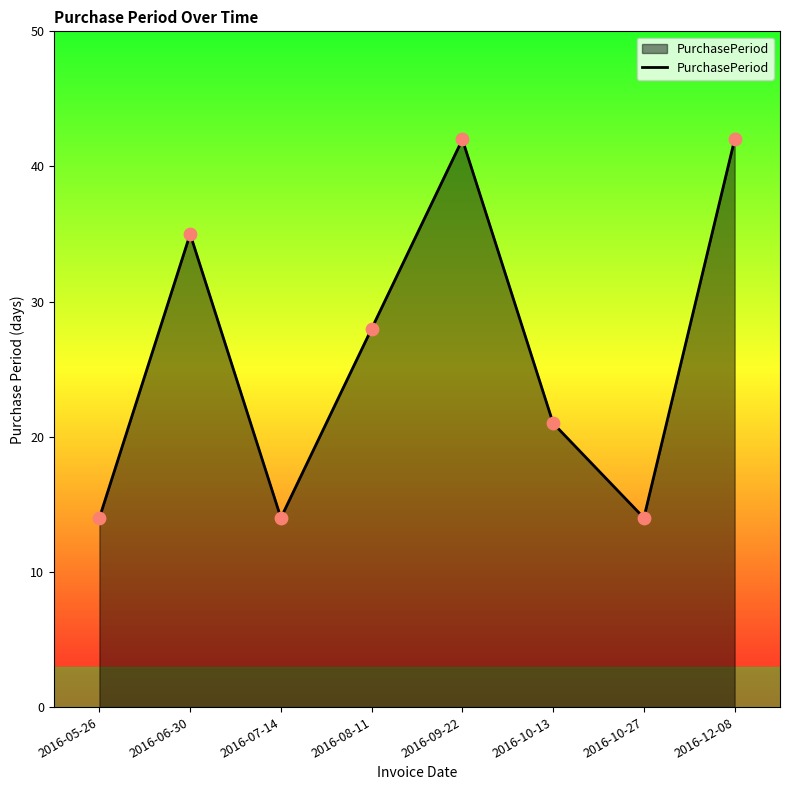

What is the ratio of the value at 2016-05-26 to the value at 2016-06-30?

0.4